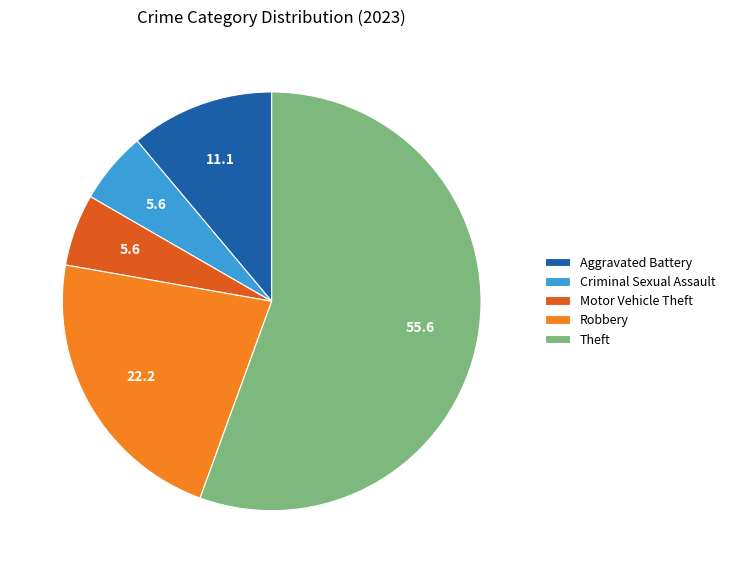

Does Theft represent more than half of the total?

Yes